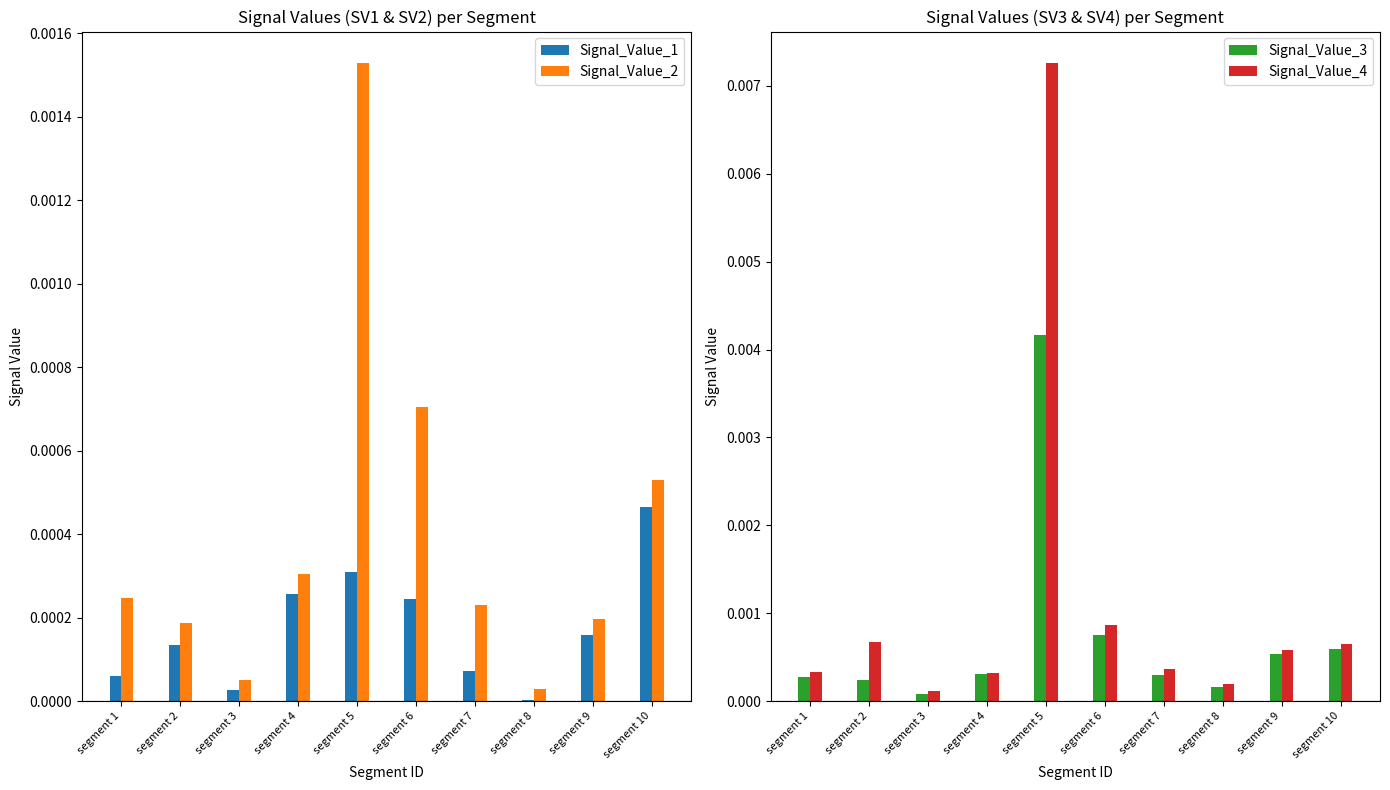

List the series in order of their peak value, highest first.

Signal_Value_4, Signal_Value_3, Signal_Value_2, Signal_Value_1